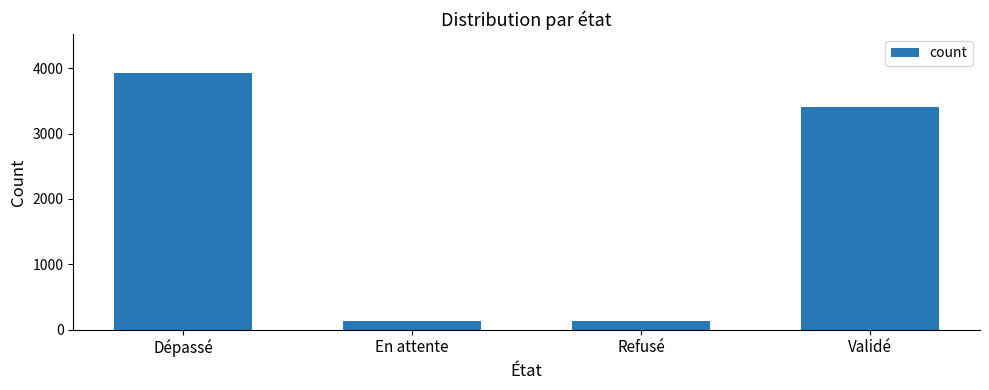

What is the greatest value displayed?

3934